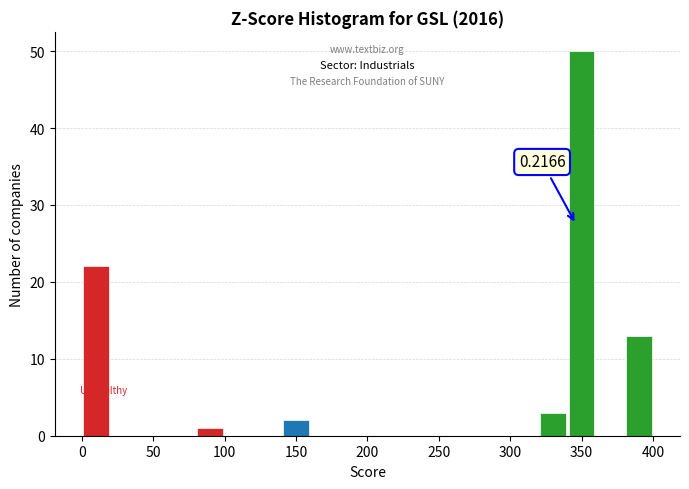

Which range on the x-axis has the tallest bar?

340 to 360